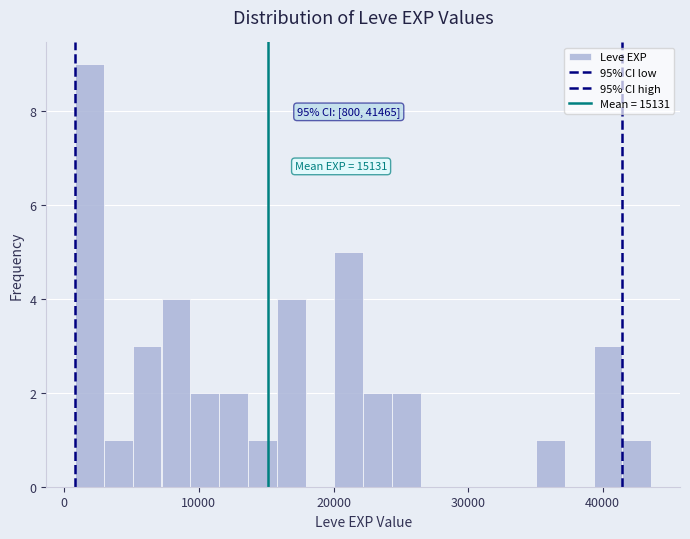

Around what value on the x-axis is the tallest bar? Give the approximate position of its centre, as read against the axis.

2000